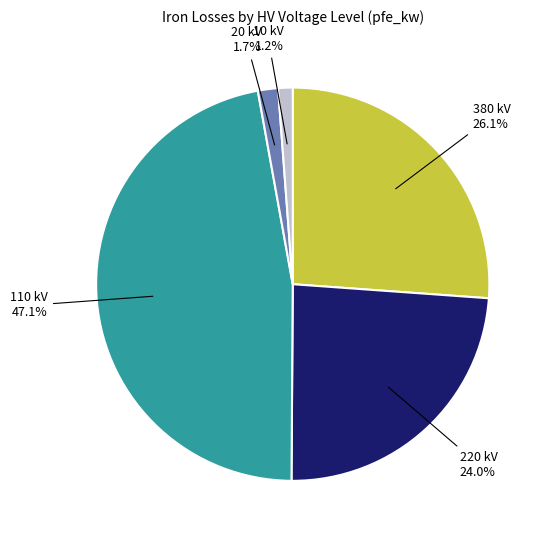

Does any single category account for the majority?

No